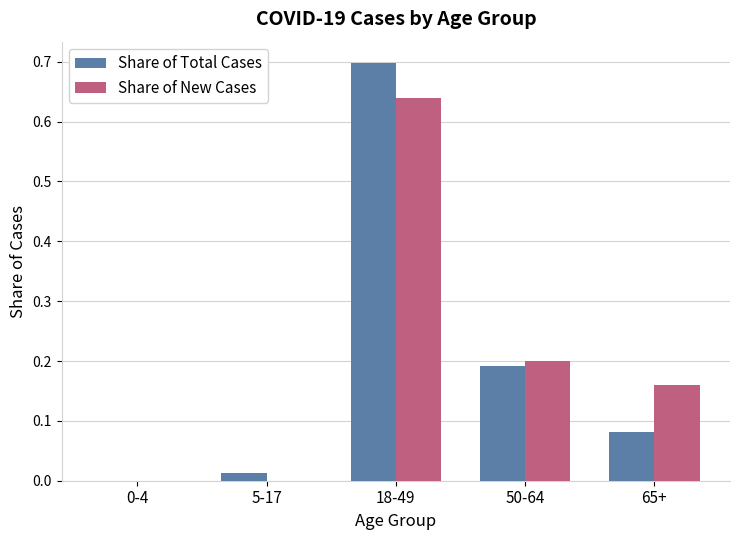

Which series has the largest range (max minus min)?

Share of Total Cases